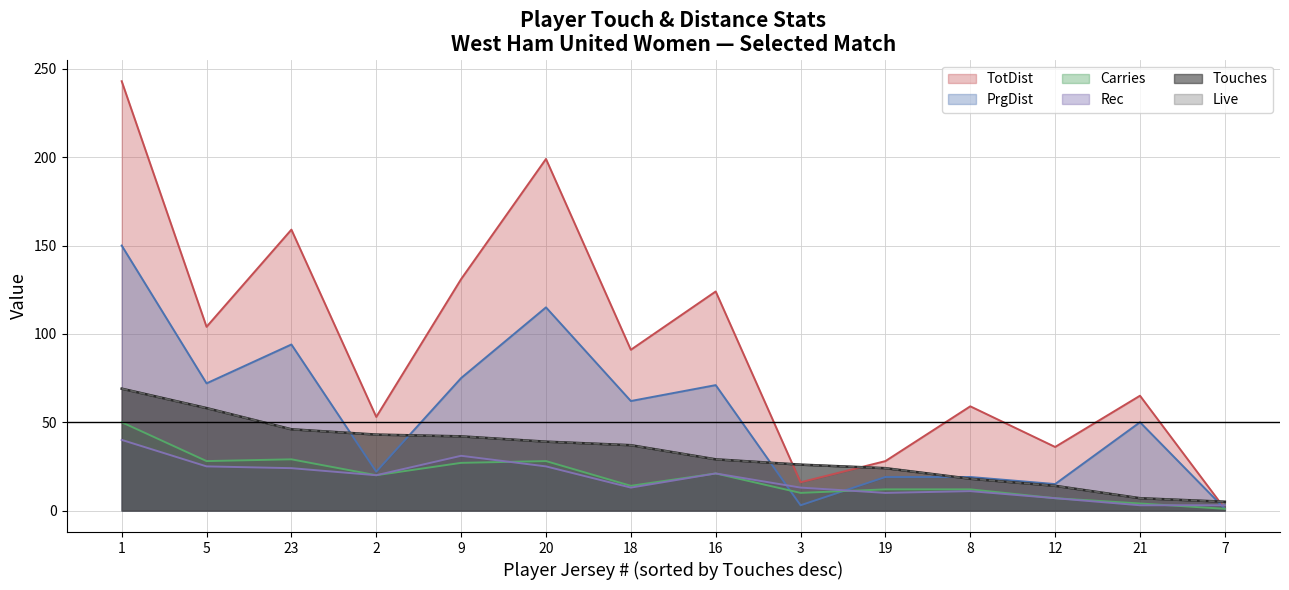

What is the difference between the maximum and second lowest values in the PrgDist series?

147